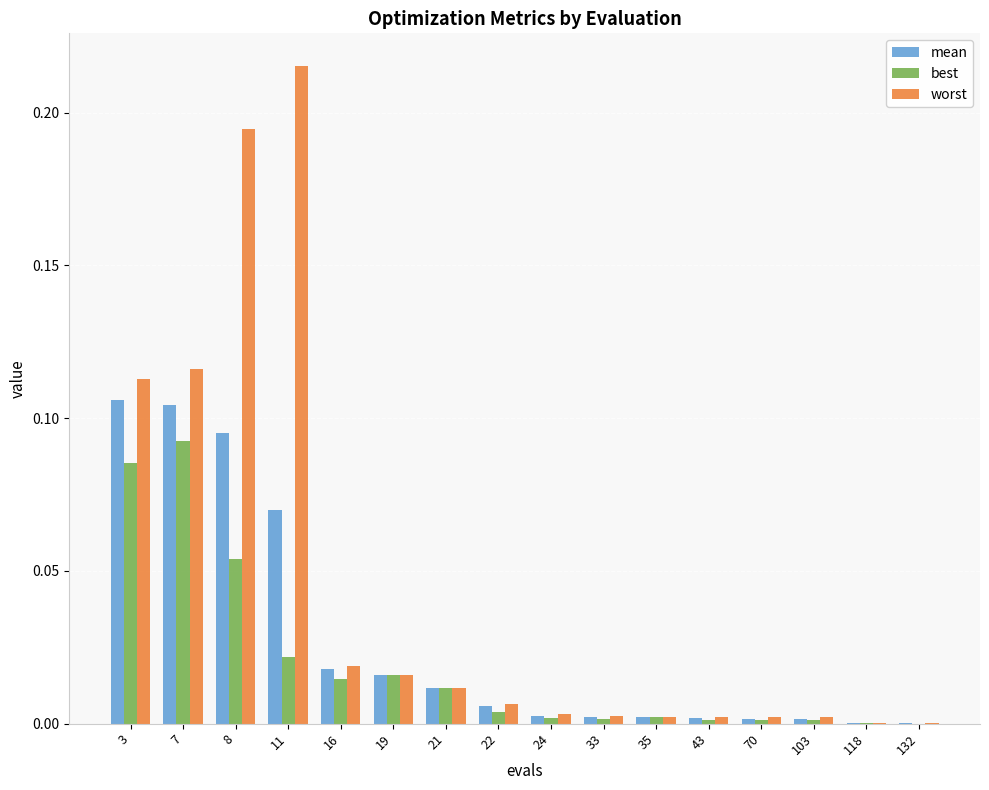

Which series has the largest range (max minus min)?

worst